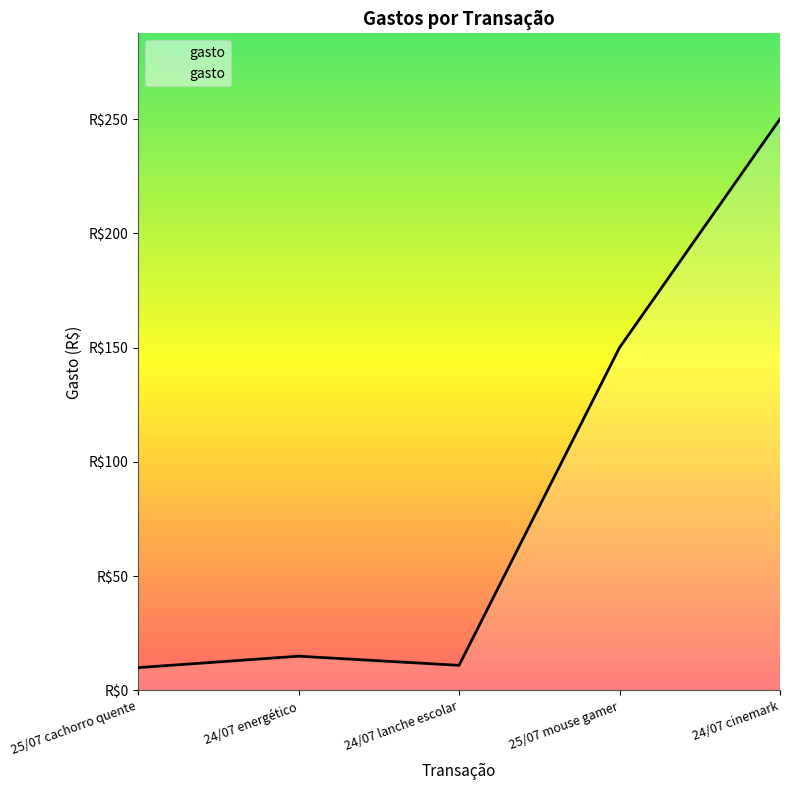

How many points are higher than both their immediate neighbors (excluding endpoints)?

1